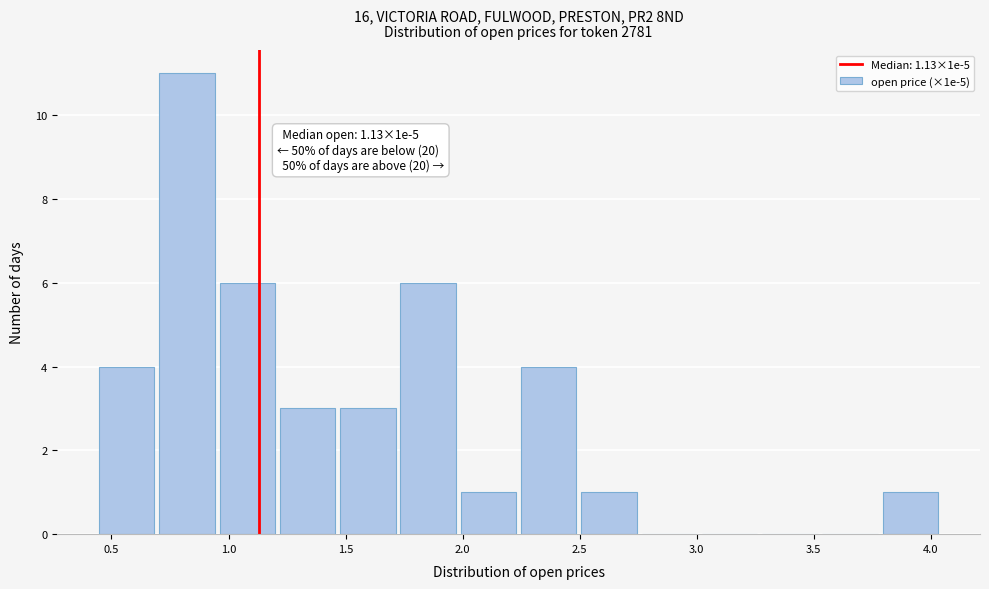

Which range on the x-axis has the tallest bar?

0.70 to 0.95